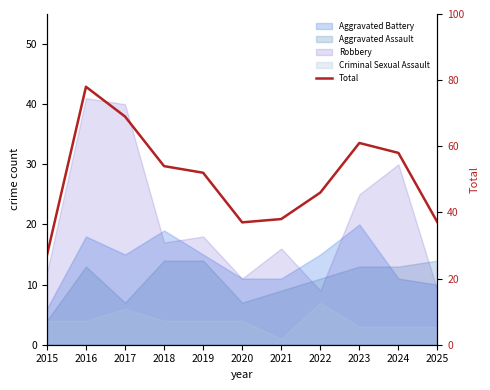

True or false: the data shows 84 at 2023.

False